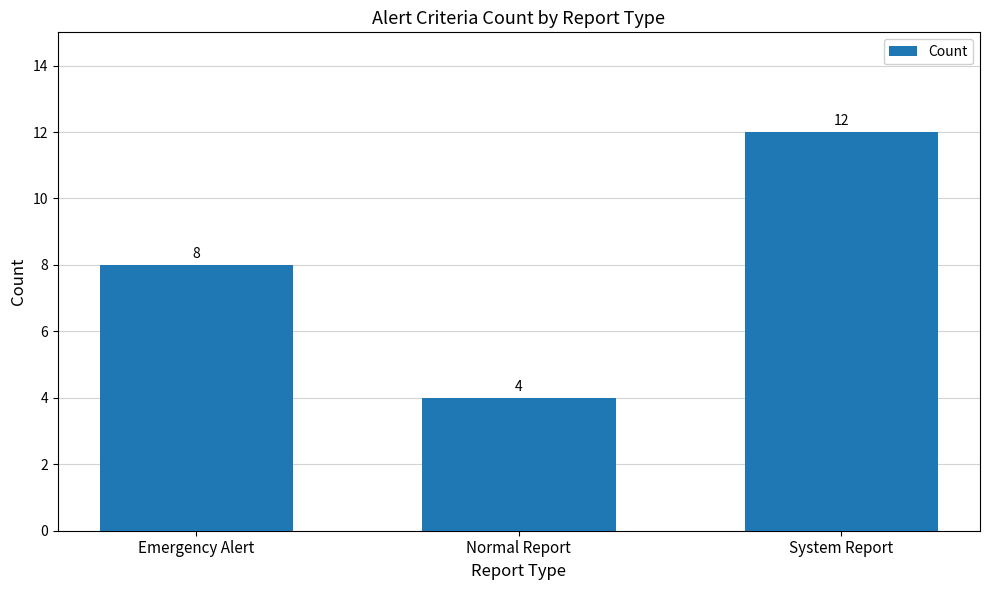

The chart shows a value of 7 at Normal Report. True or false?

False